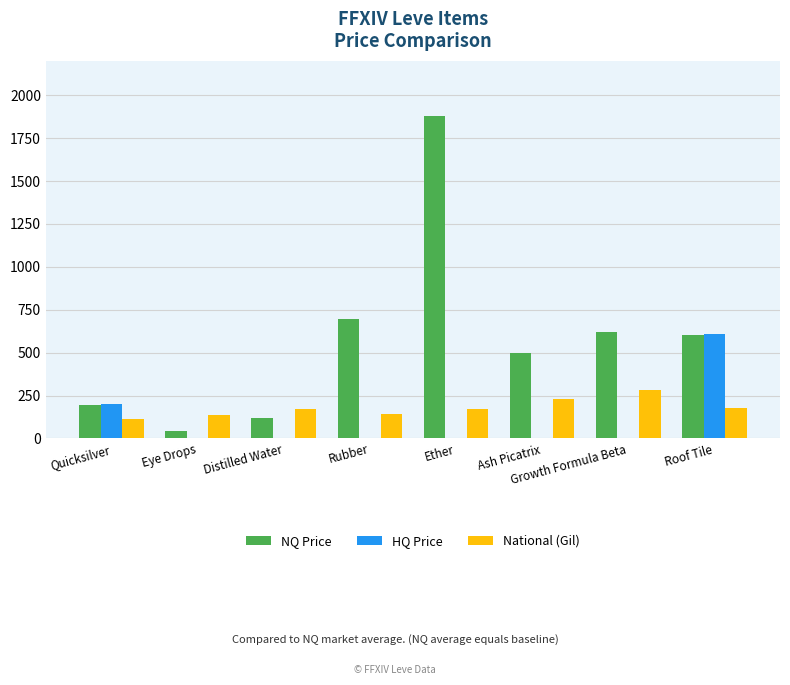

Which series changed the most between Ash Picatrix and Growth Formula Beta?

NQ Price